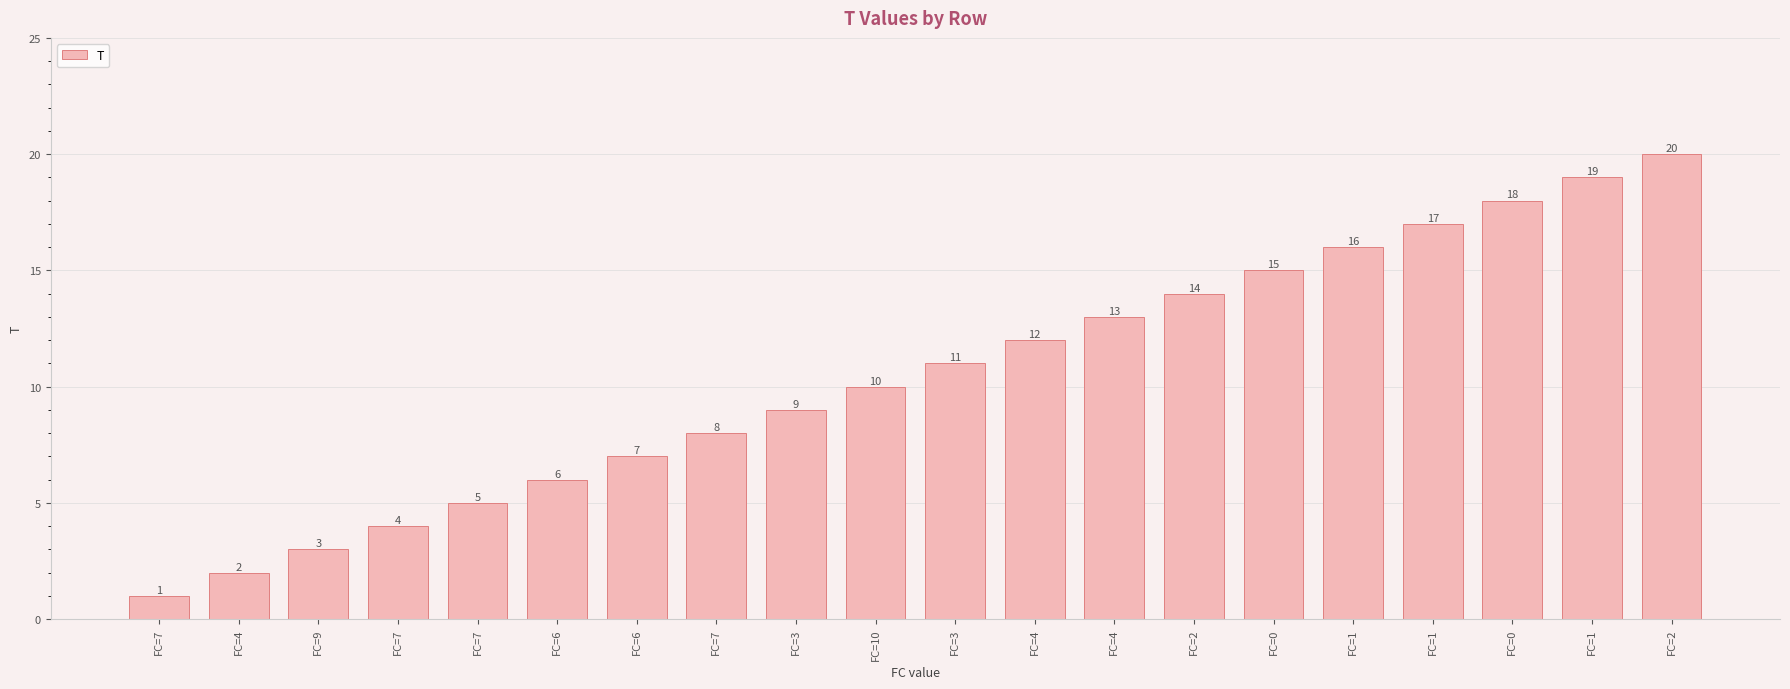

Reading left to right, list all the values displayed in this chart.

1	2	3	4	5	6	7	8	9	10	11	12	13	14	15	16	17	18	19	20